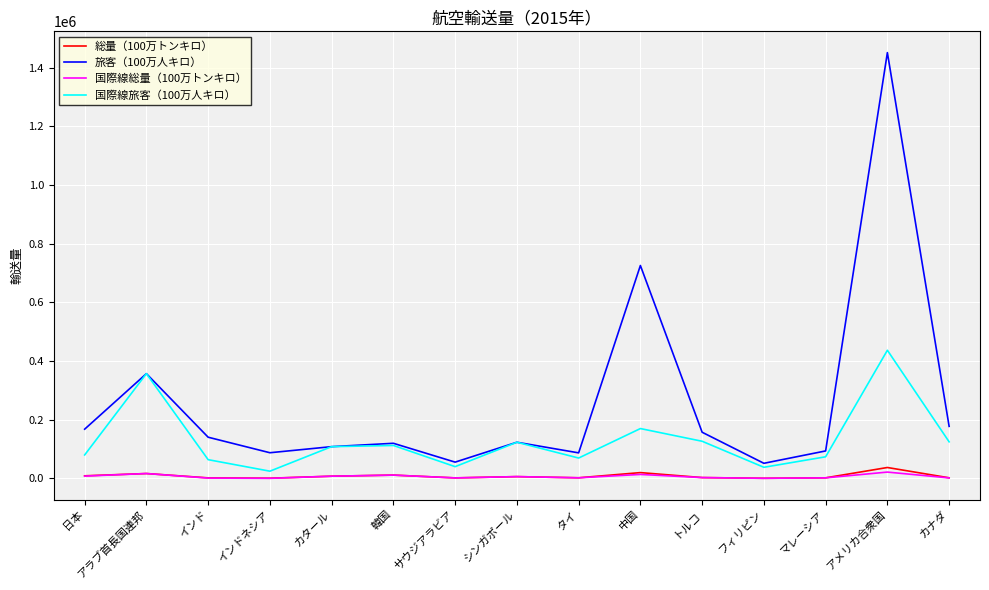

Read the 国際線総量（100万トンキロ） value at マレーシア, to the nearest 50.

1950